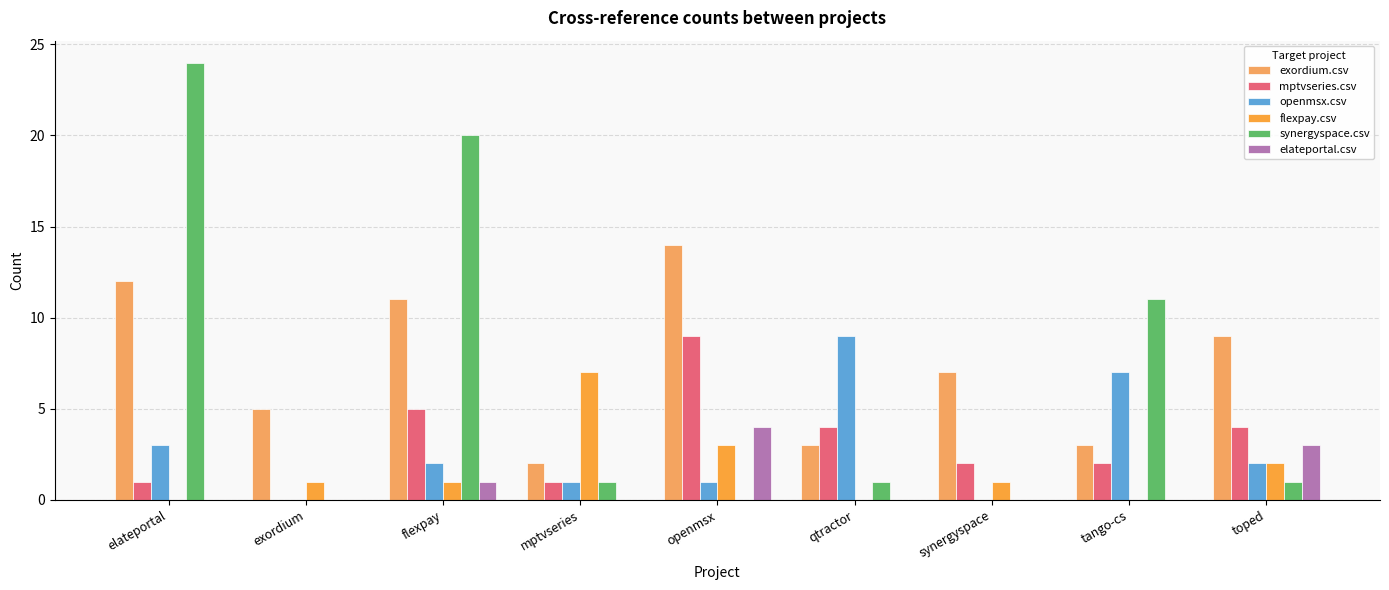

What is the total value across all series at tango-cs?

23